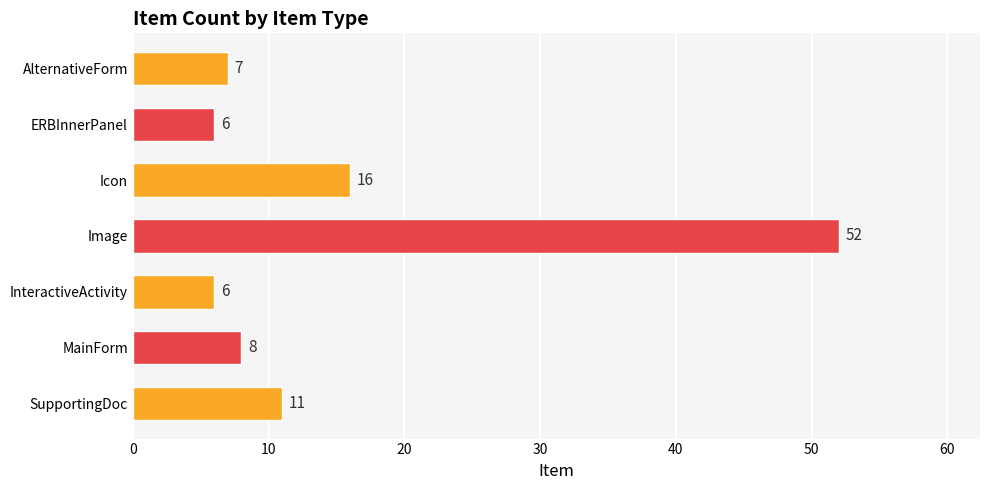

What is the label of the 6th bar from the top?

MainForm